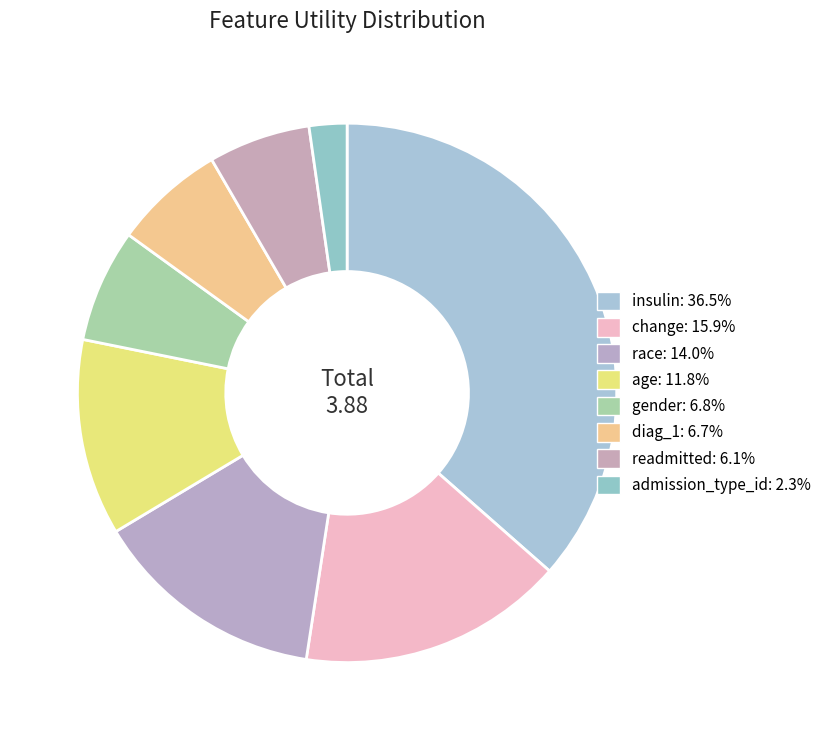

What percentage is NOT represented by gender?

93.2%